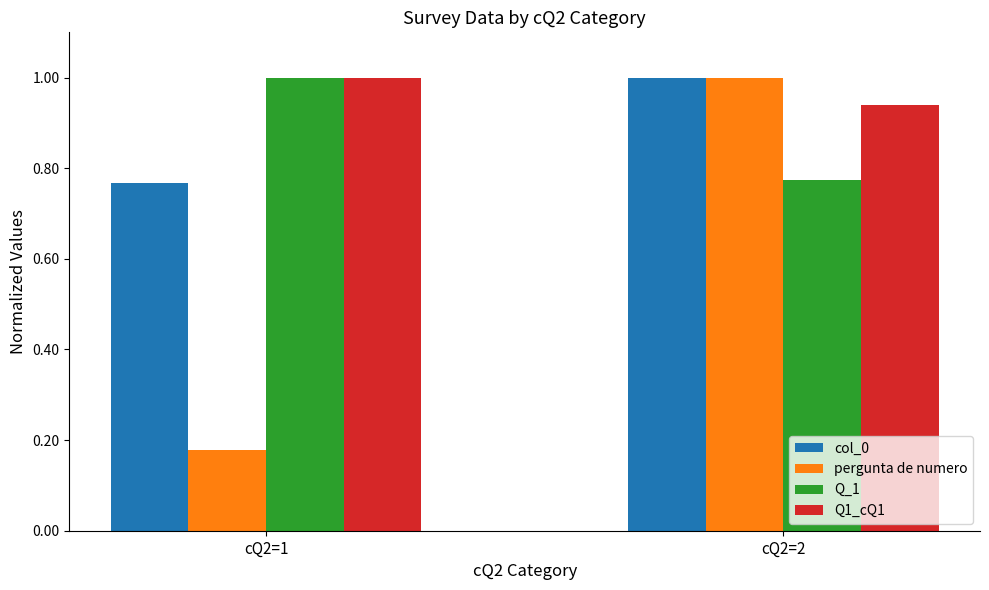

Which series has the widest spread of values?

pergunta de numero